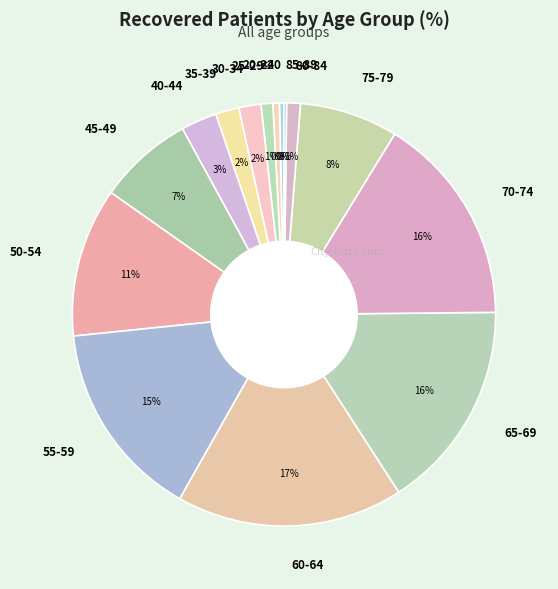

Does 25-29 account for over 50% of the chart?

No